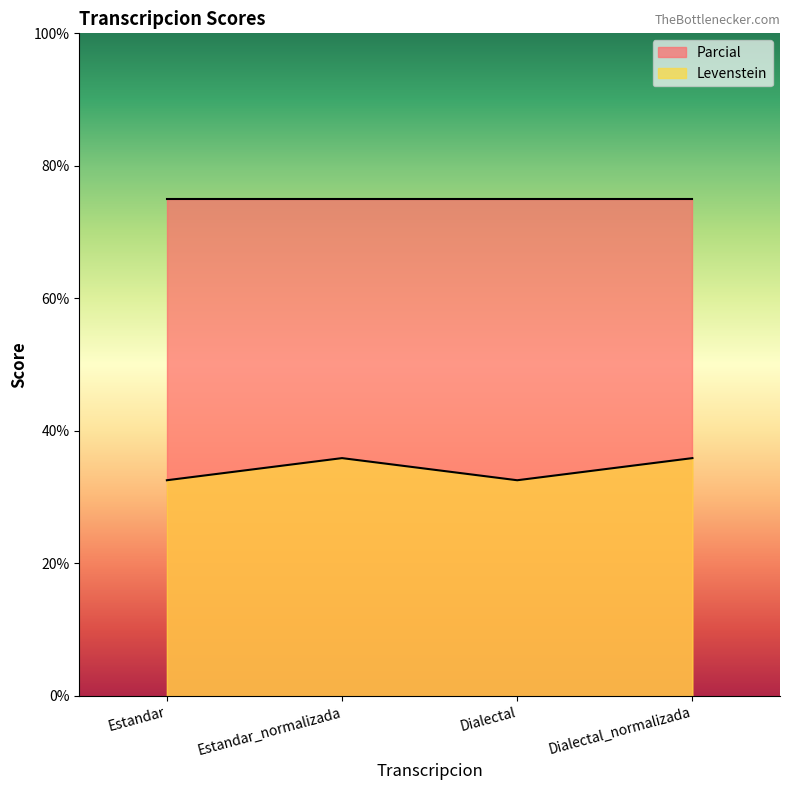

What is the sum of the values at Dialectal_normalizada and Dialectal?

68.5